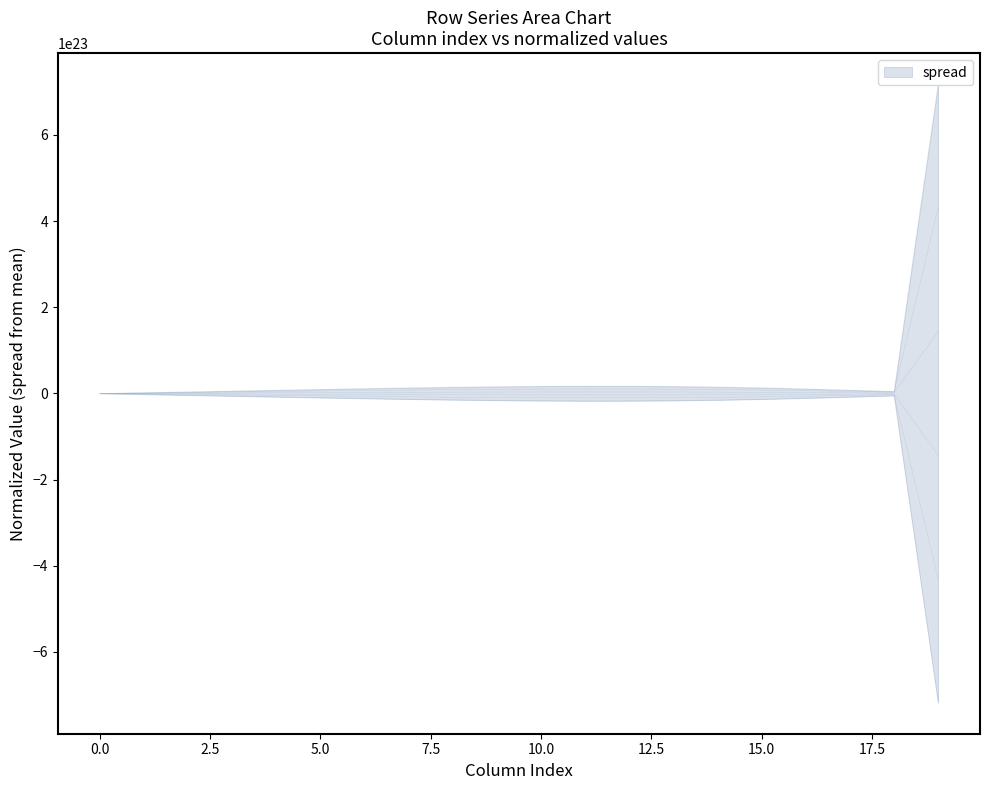

At which category does row_4 reach its first local peak?

11